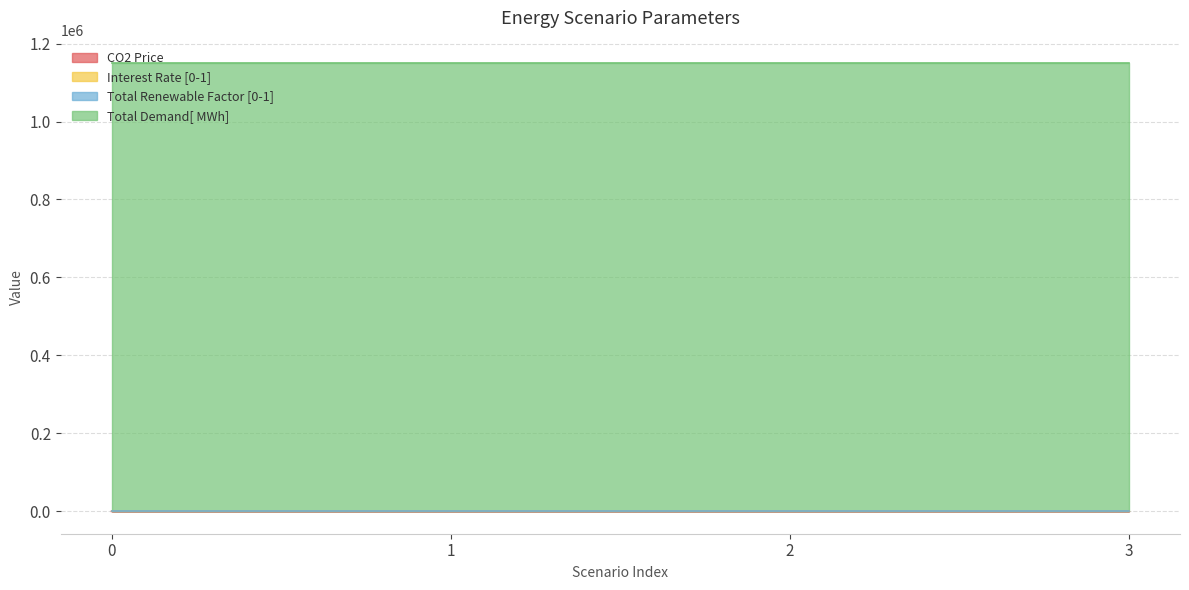

At which category is the sum across all series the highest?

3